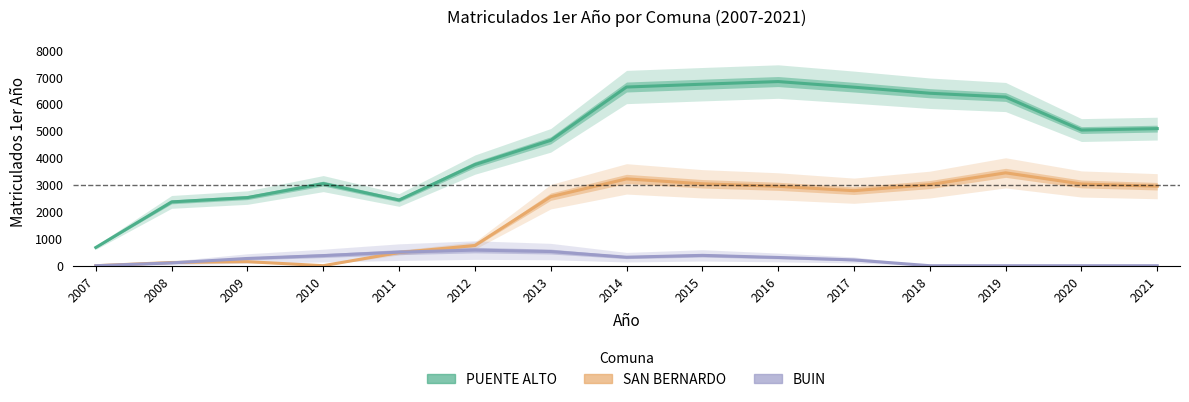

At which label is PUENTE ALTO closest to 3755?

2012